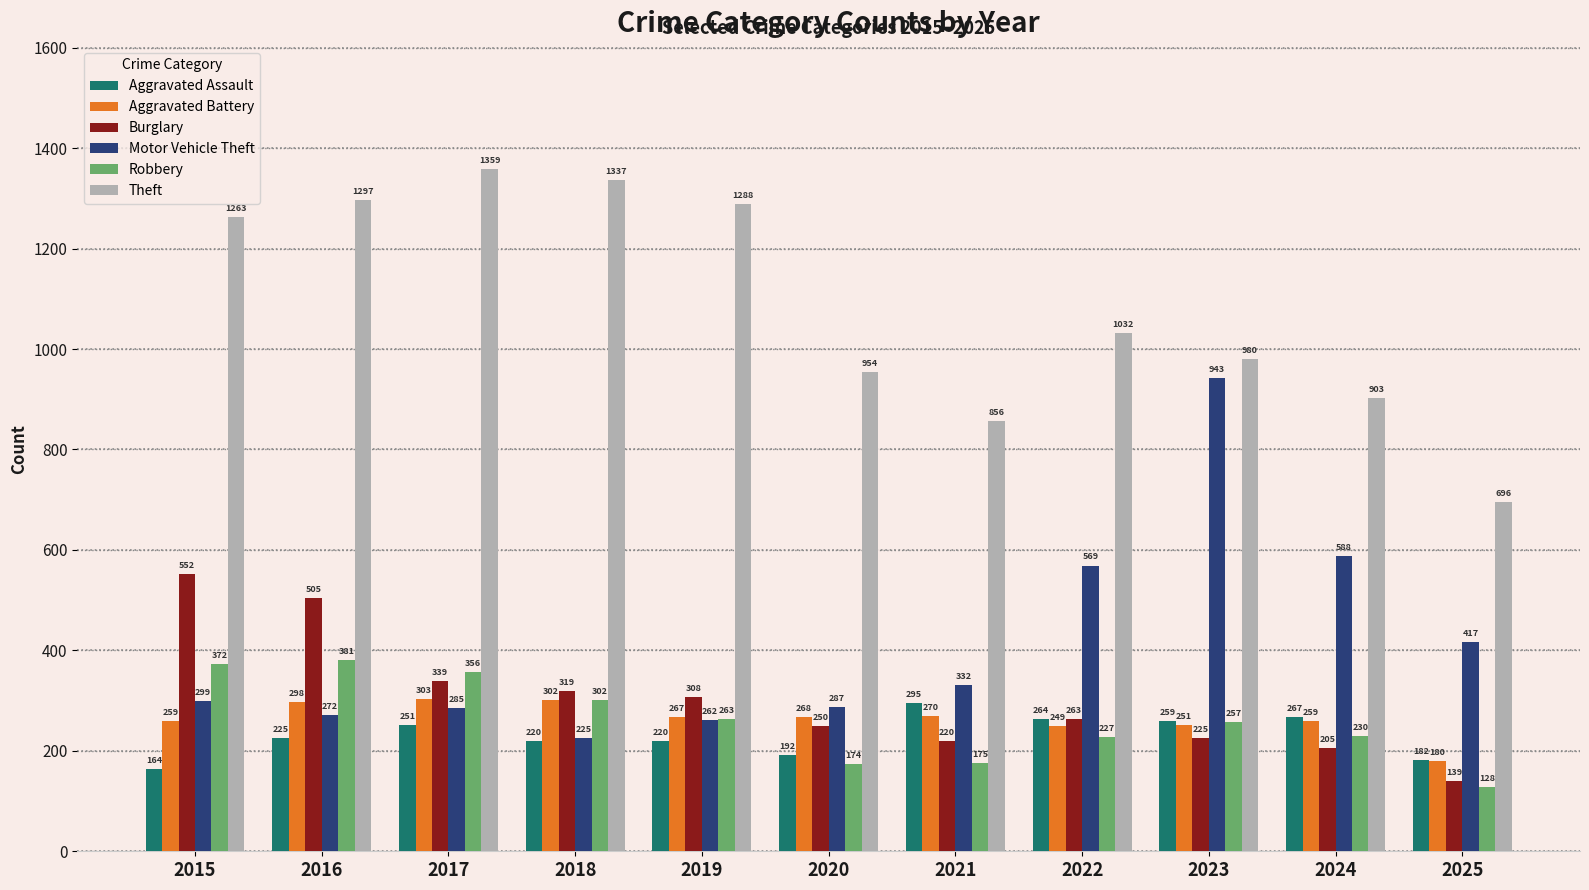

List the series in order of their peak value, highest first.

Theft, Motor Vehicle Theft, Burglary, Robbery, Aggravated Battery, Aggravated Assault